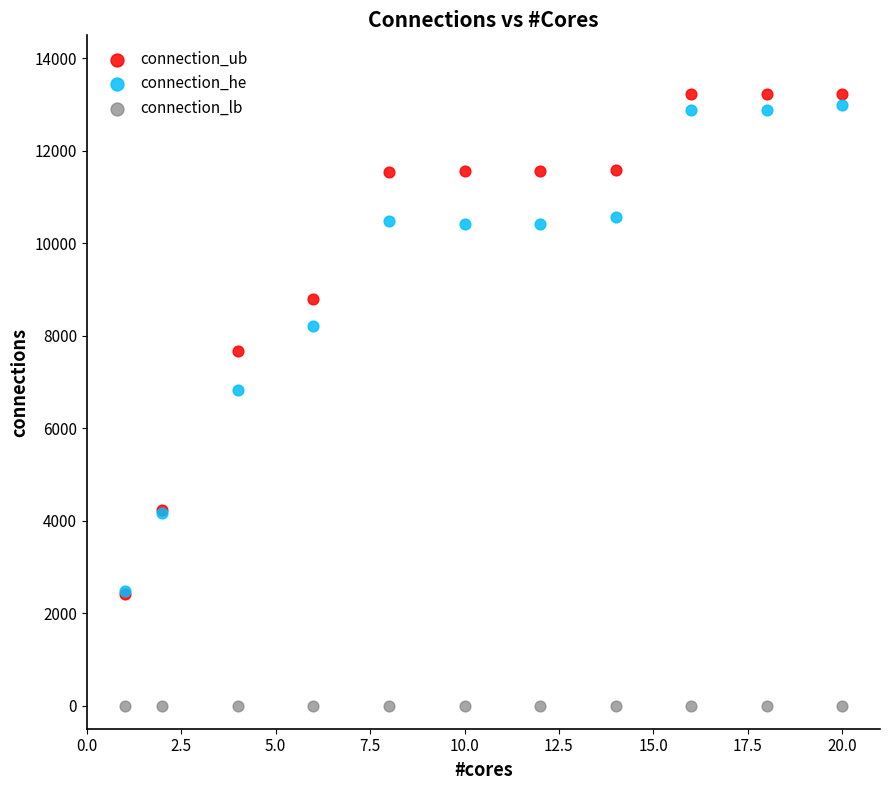

Across all series, what Y value is closest to 6617?

6824